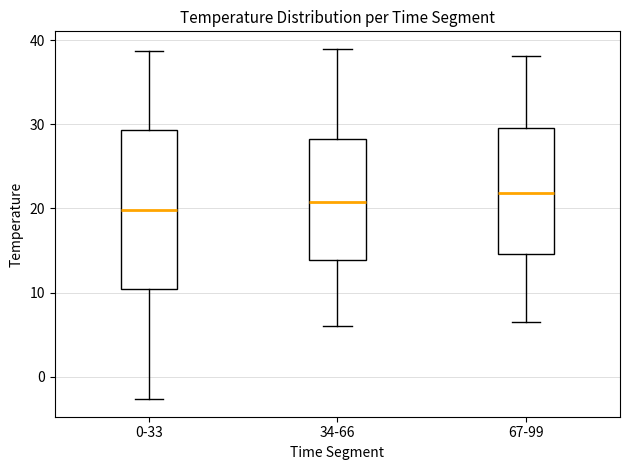

Where does the median line of the box for 67-99 sit on the y-axis? The values are not printed on the chart, so give them approximately, as read against the axis.

22